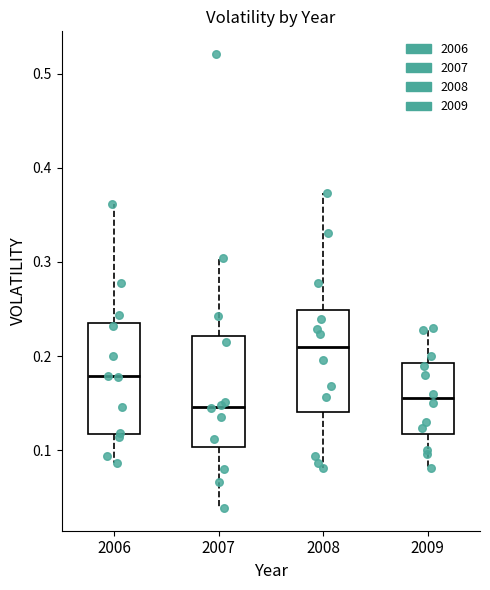

Which box's median line is the highest?

2008